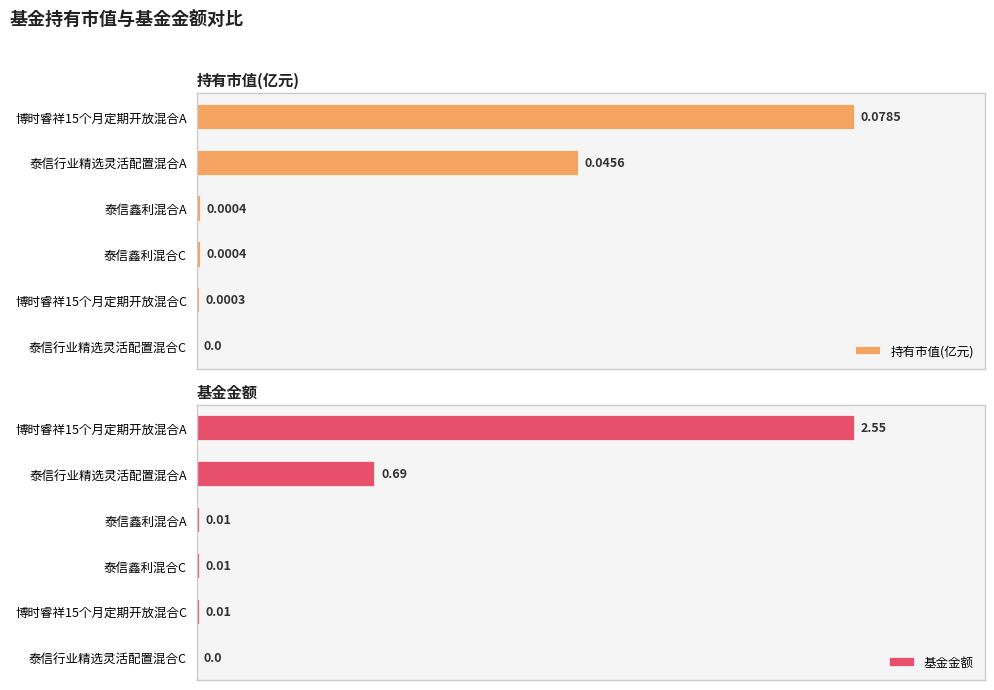

Where is 持有市值(亿元) nearest to the value 50?

泰信行业精选灵活配置混合A